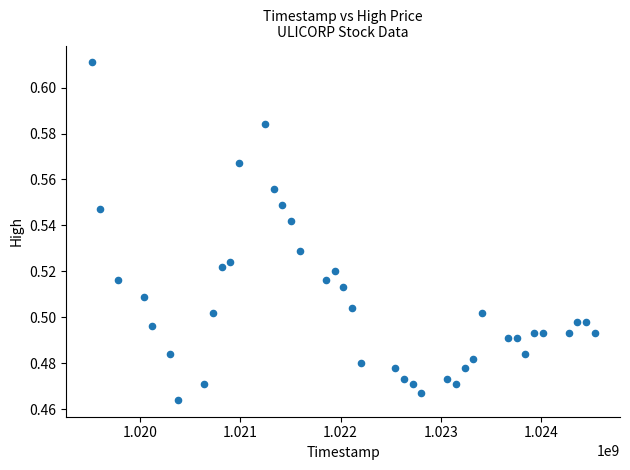

What is the range of X values (max minus min)?

5011200.0